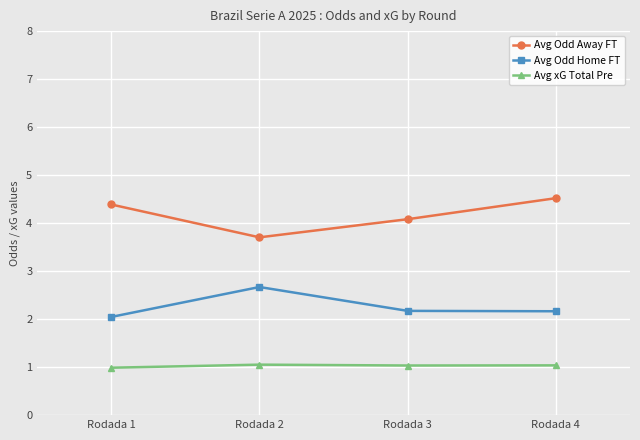

What is the approximate value of Avg Odd Away FT at Rodada 4?

4.5